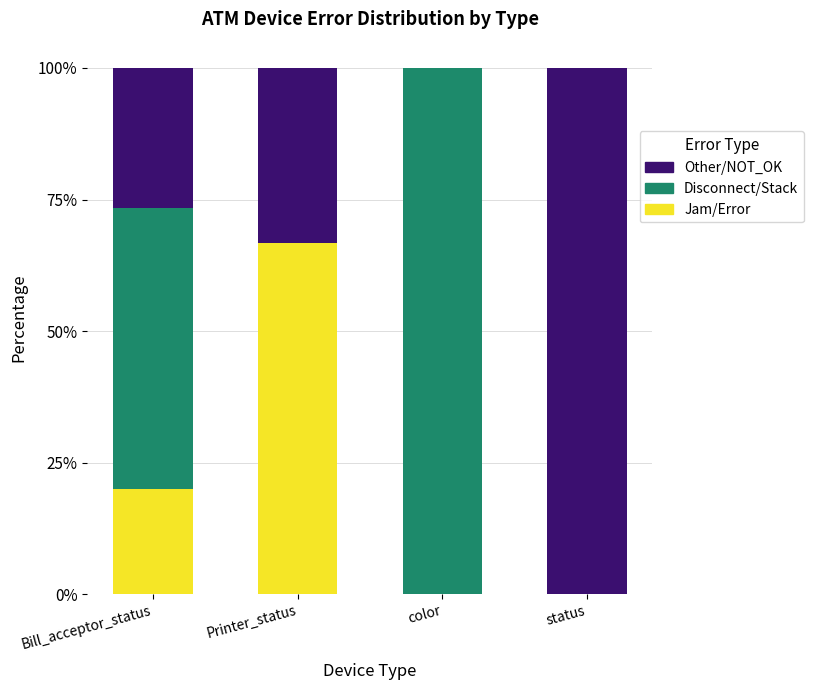

Reading right to left, what are the values for Jam/Error?

status=0.0	color=0.0	Printer_status=66.7	Bill_acceptor_status=20.0